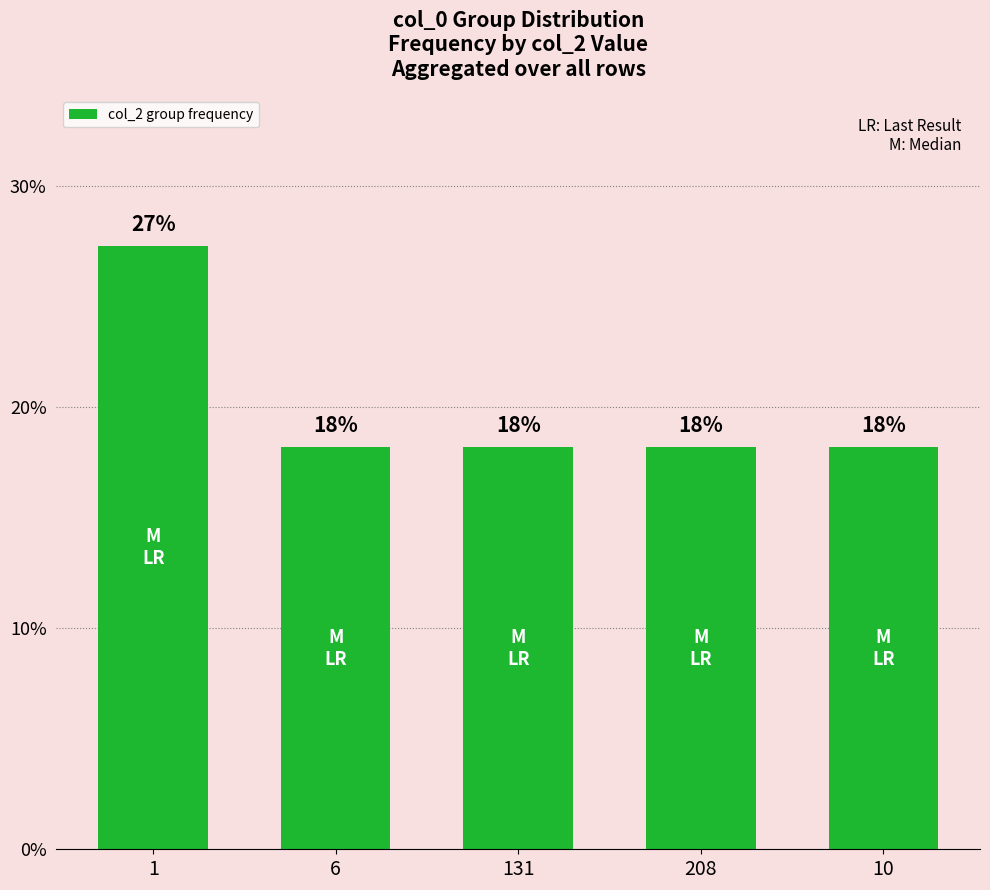

How many bars are there in total?

5